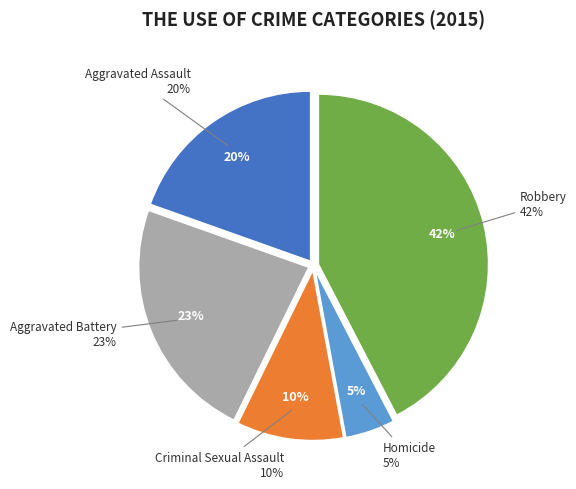

What percentage is the Homicide slice, to the nearest percent?

5%